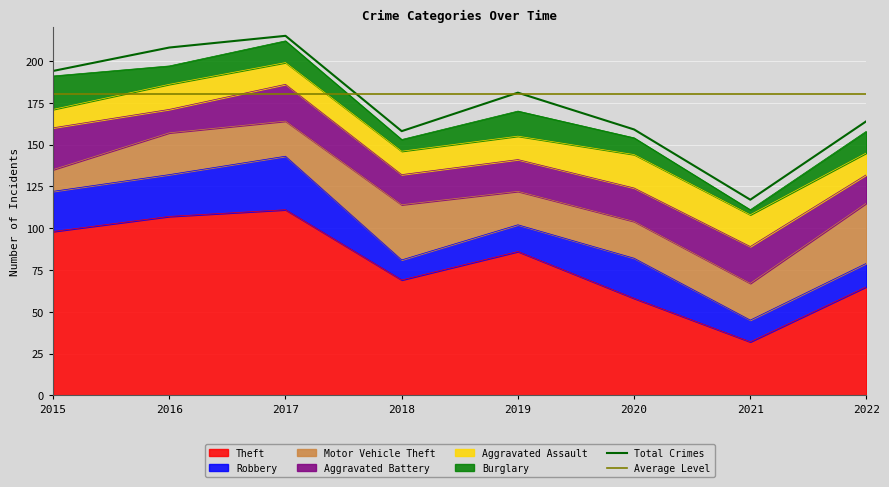

What is the sum of all Theft values?

626